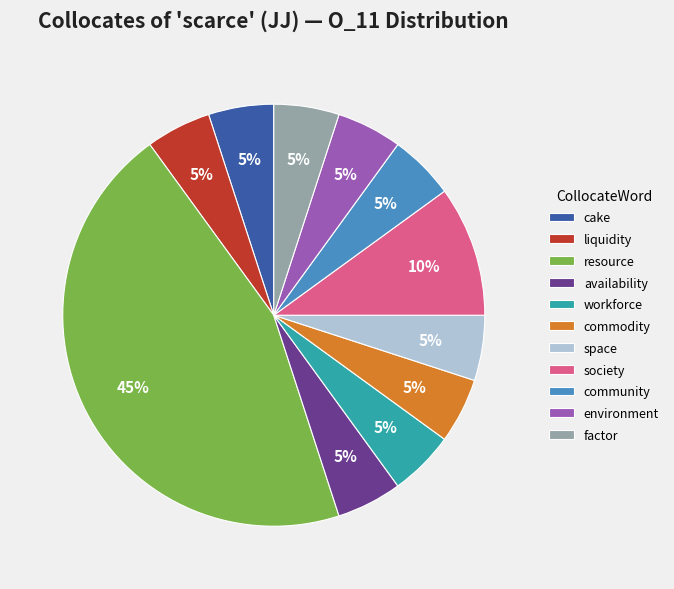

To the nearest percent, what percentage of the pie is community?

5%